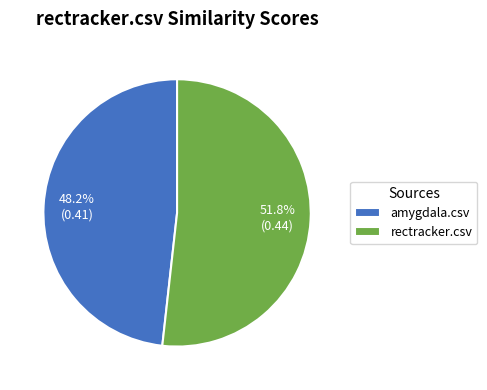

Rank the categories by value from highest to lowest.

rectracker.csv, amygdala.csv